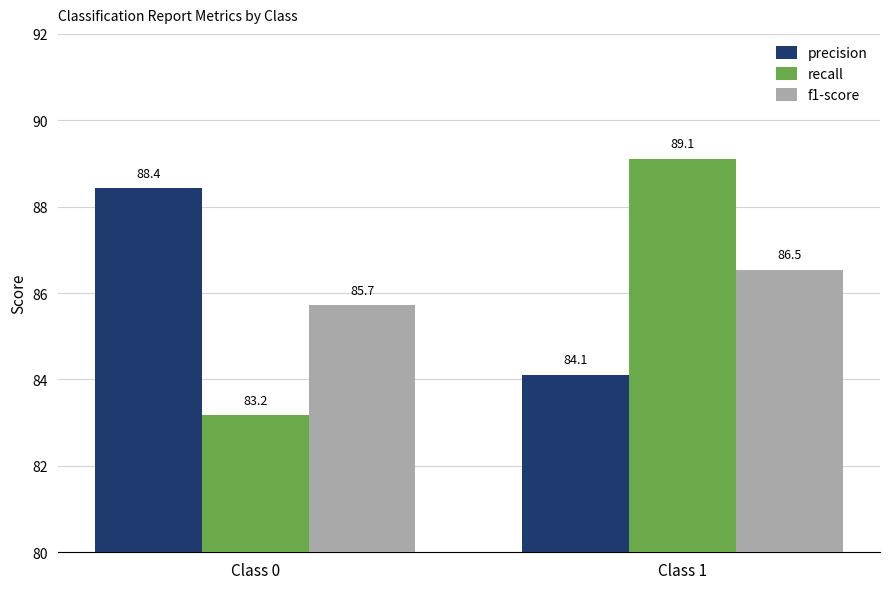

The value of recall at Class 1 is 1.2. True or false?

False